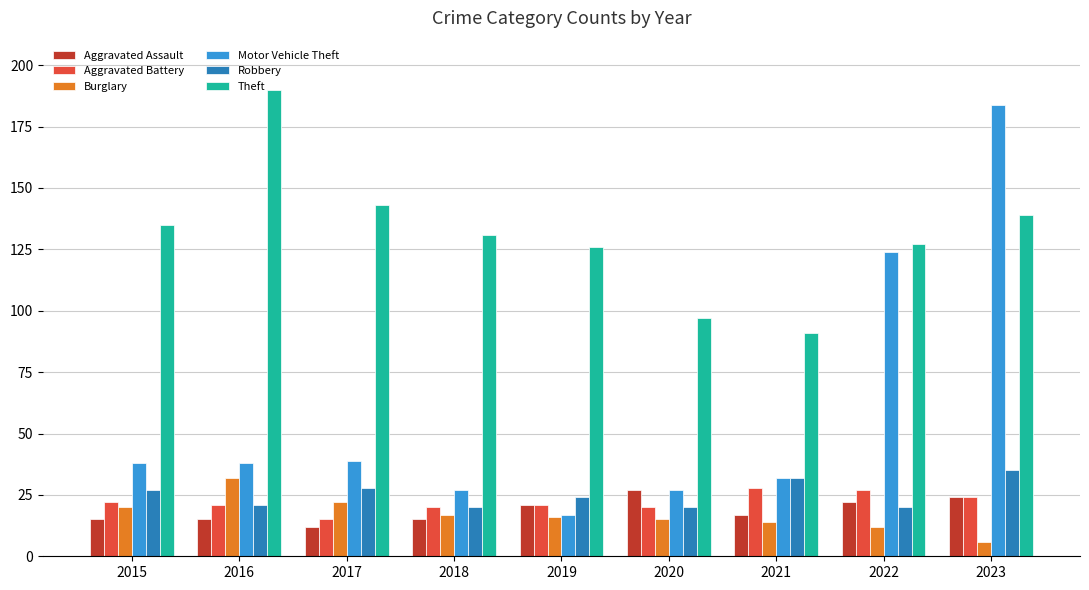

Is the value of Aggravated Battery at 2017 greater than the value of Aggravated Assault at 2023?

No